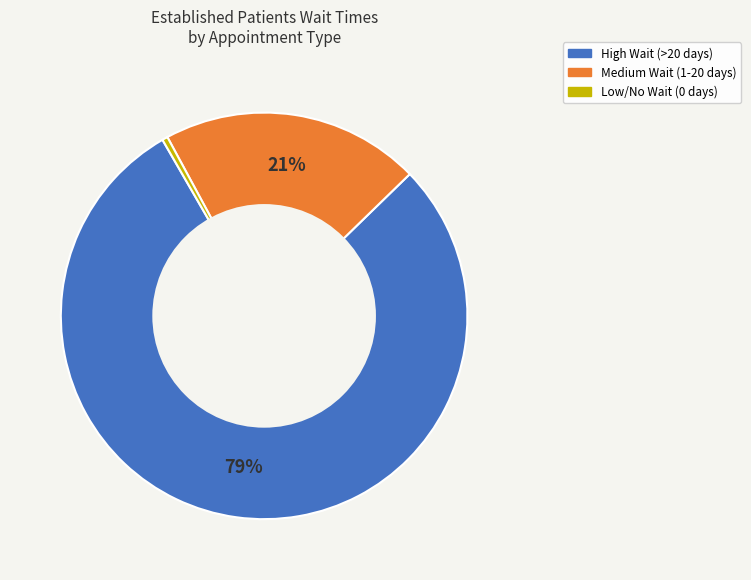

To the nearest percent, what percentage of the pie is Medium Wait (1-20 days)?

21%